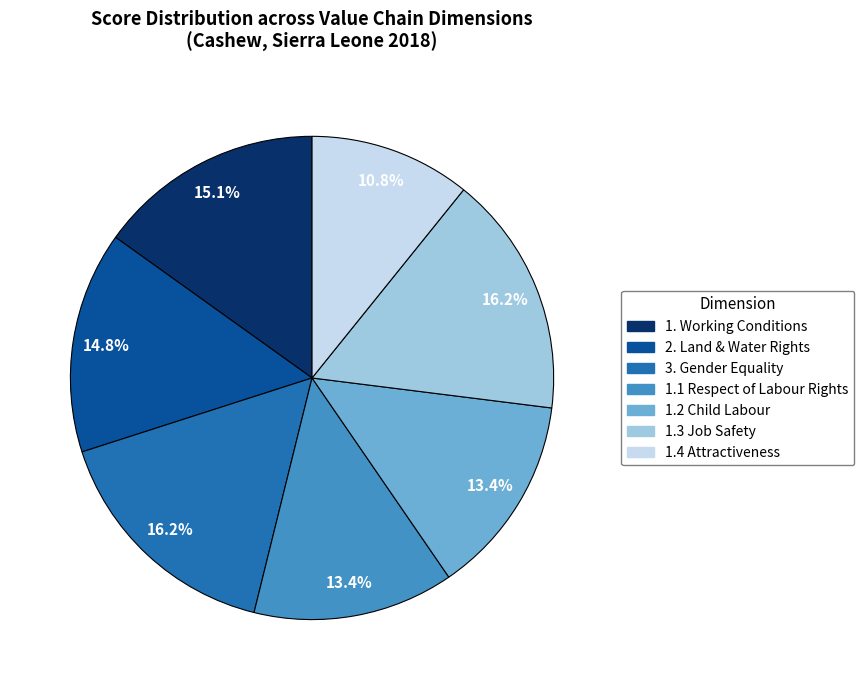

Combined, do 1.4 Attractiveness and 3. Gender Equality account for over 50%?

No